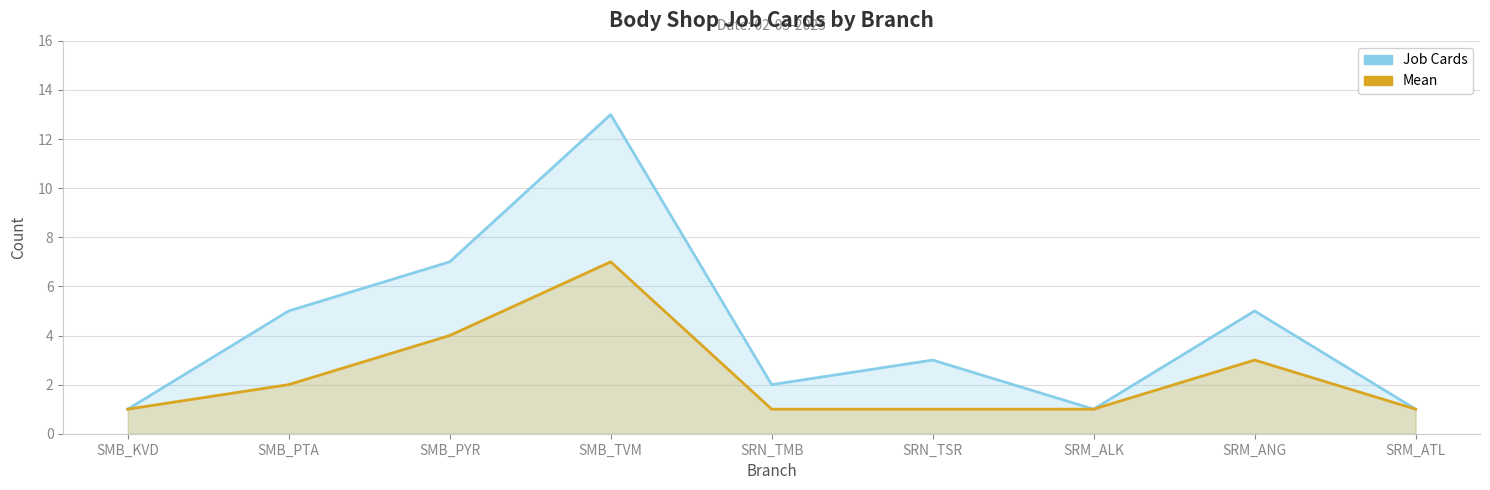

At SRM_ALK, list the series in order from smallest to largest.

Job Cards, Mean